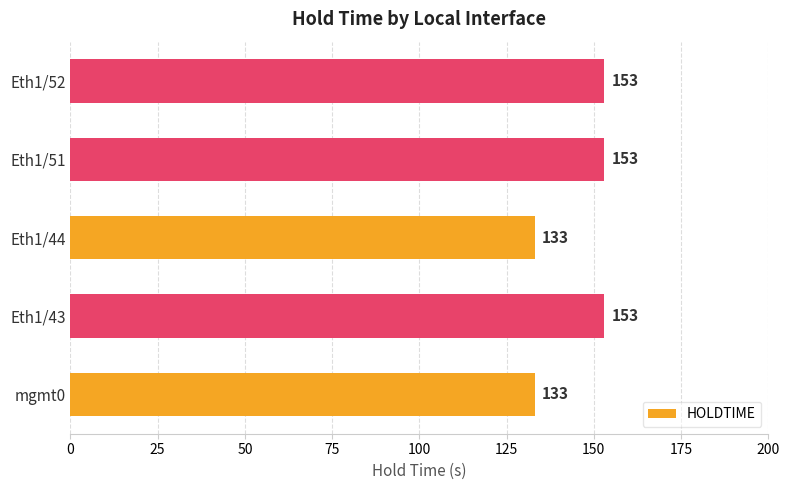

What is the maximum value shown in the chart?

153